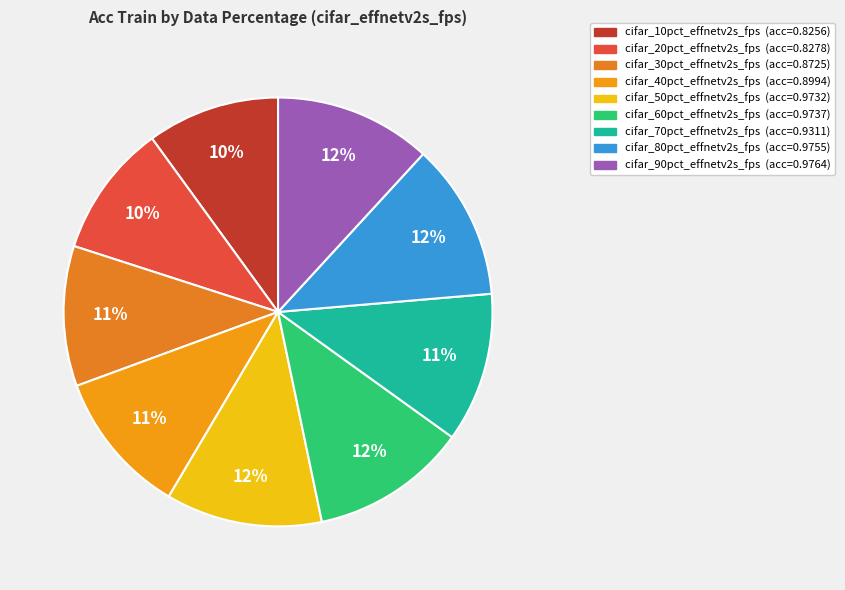

What is the largest slice in the pie chart?

90pct